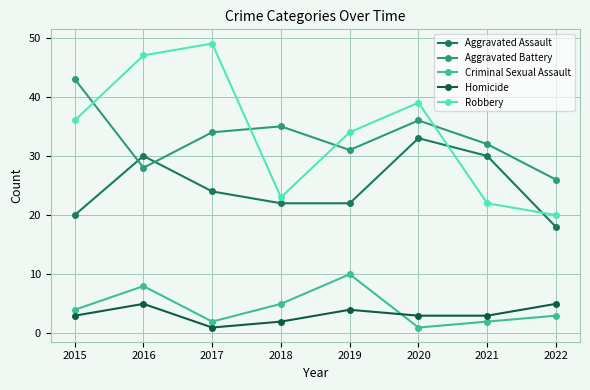

Count the number of data series in this chart.

5